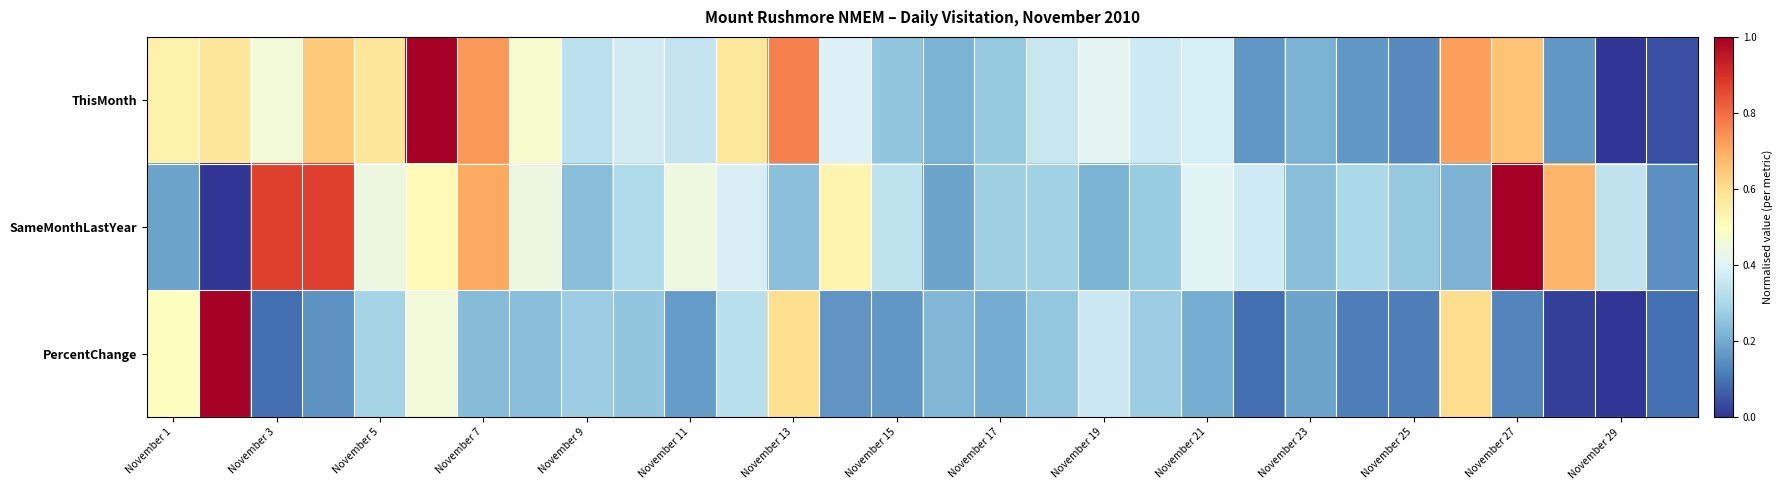

Reading left to right, what are all the values shown in this chart?

ThisMonth: 0.5	0.6	0.5	0.6	0.6	1.0	0.7	0.5	0.3	0.4	0.3	0.6	0.8	0.4	0.3	0.2	0.3	0.4	0.4	0.4	0.4	0.2	0.2	0.2	0.1	0.7	0.7	0.2	0.0	0.0
SameMonthLastYear: 0.2	0.0	0.9	0.9	0.4	0.5	0.7	0.4	0.2	0.3	0.4	0.4	0.2	0.5	0.3	0.2	0.3	0.3	0.2	0.3	0.4	0.4	0.2	0.3	0.3	0.2	1.0	0.7	0.3	0.2
PercentChange: 0.5	1.0	0.1	0.2	0.3	0.5	0.2	0.2	0.3	0.3	0.2	0.3	0.6	0.2	0.2	0.2	0.2	0.3	0.4	0.3	0.2	0.1	0.2	0.1	0.1	0.6	0.1	0.0	0.0	0.1